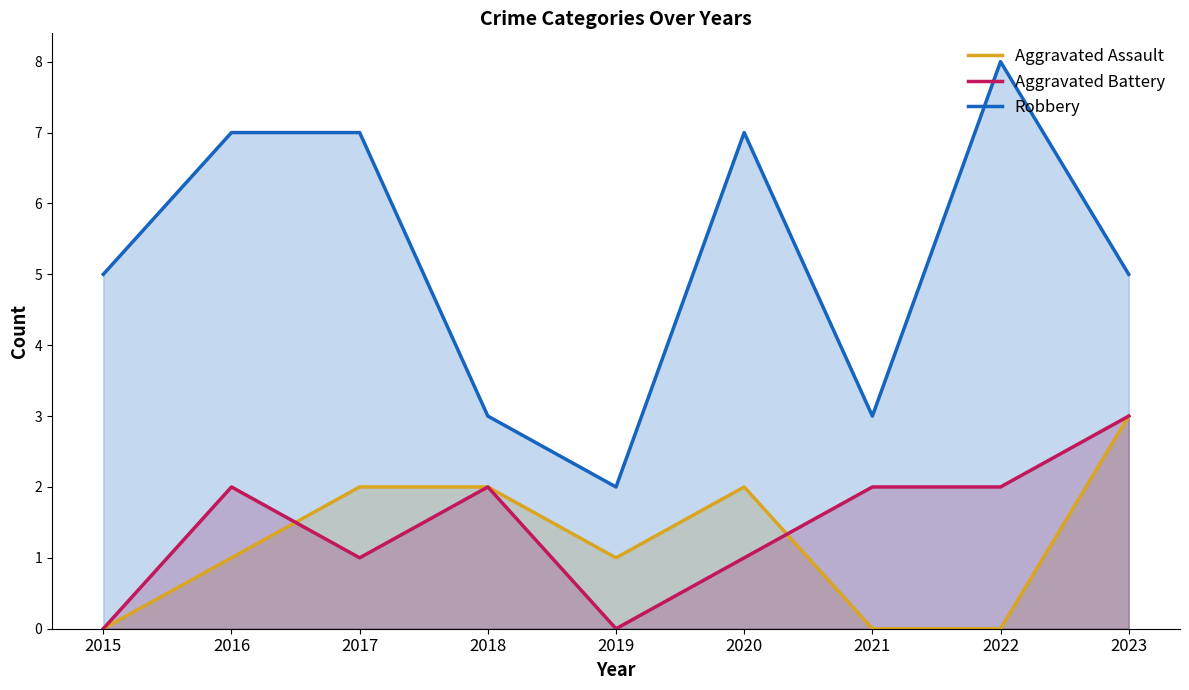

How many data points in Aggravated Assault are less than 1?

3